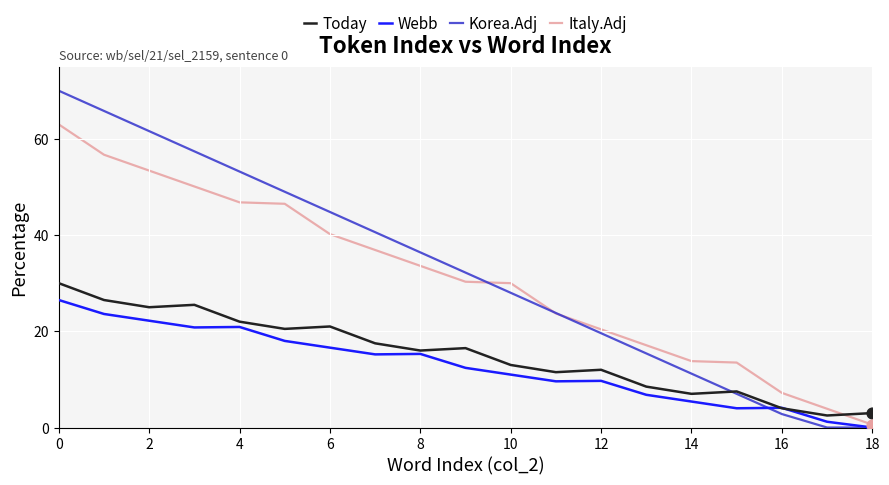

Which series has the largest range (max minus min)?

Korea.Adj